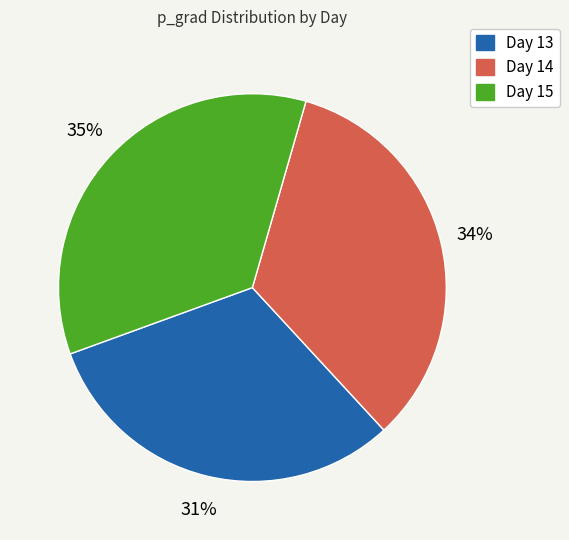

To the nearest percent, what is the average slice percentage?

33%